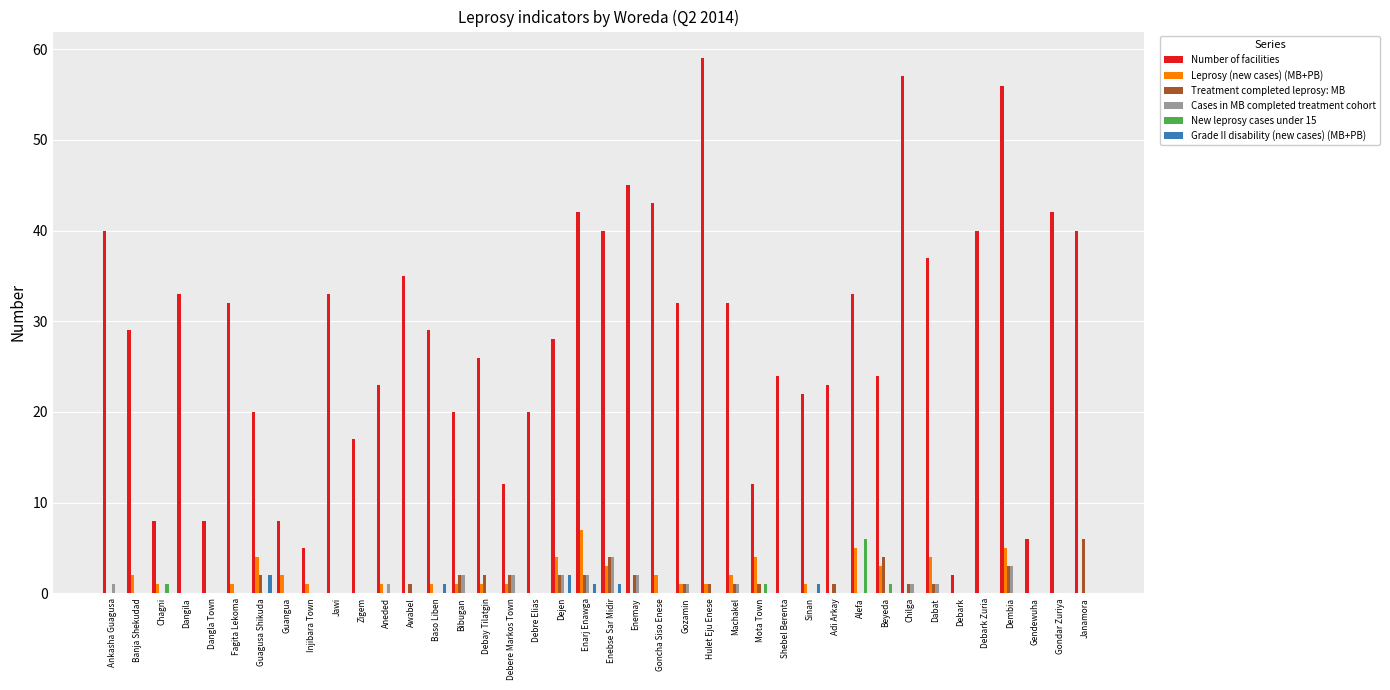

Is it true that Grade II disability (new cases) (MB+PB) equals 0 at Banja Shekudad?

True